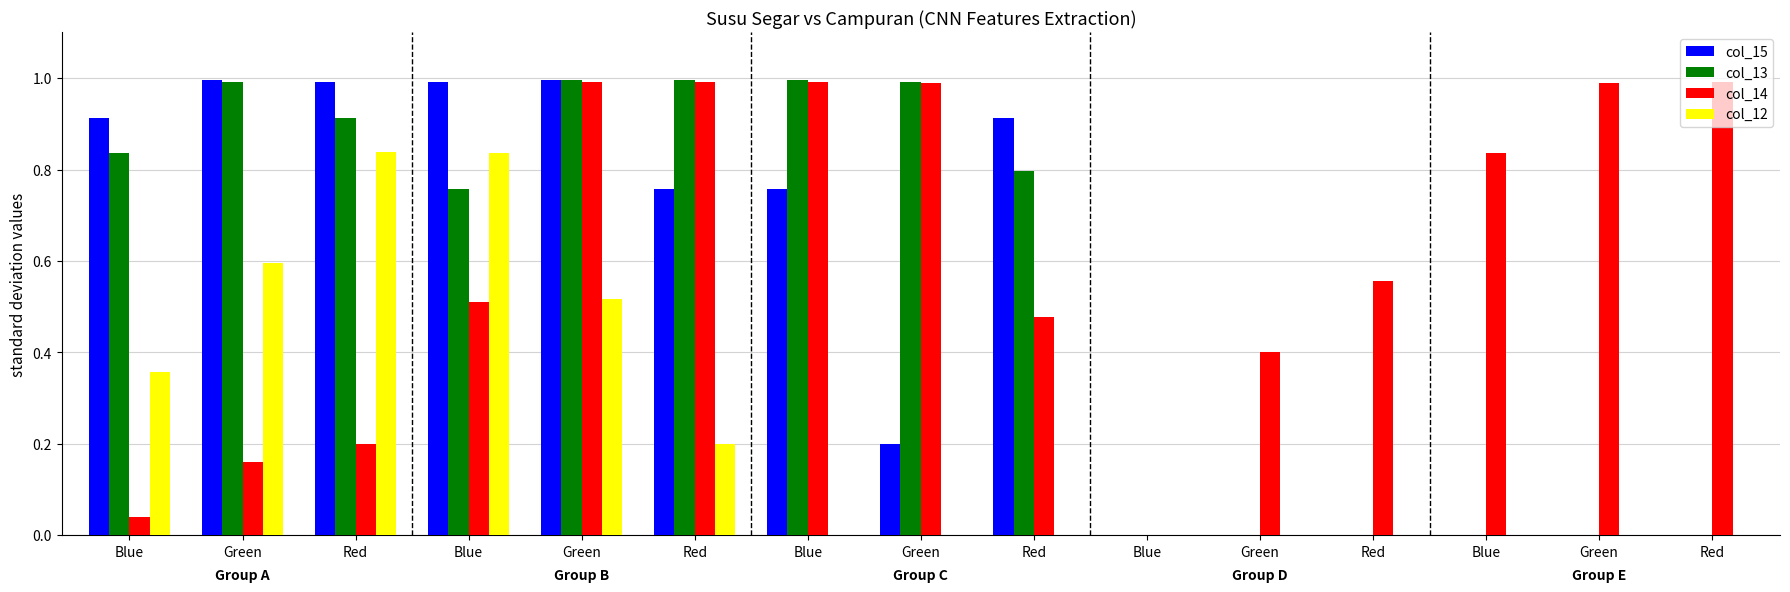

Reading left to right, transcribe all the data shown in this chart.

col_15: 0.9	1.0	1.0	1.0	1.0	0.8	0.8	0.2	0.9	0.0	0.0	0.0	0.0	0.0	0.0
col_13: 0.8	1.0	0.9	0.8	1.0	1.0	1.0	1.0	0.8	0.0	0.0	0.0	0.0	0.0	0.0
col_14: 0.0	0.2	0.2	0.5	1.0	1.0	1.0	1.0	0.5	0.0	0.4	0.6	0.8	1.0	1.0
col_12: 0.4	0.6	0.8	0.8	0.5	0.2	0.0	0.0	0.0	0.0	0.0	0.0	0.0	0.0	0.0